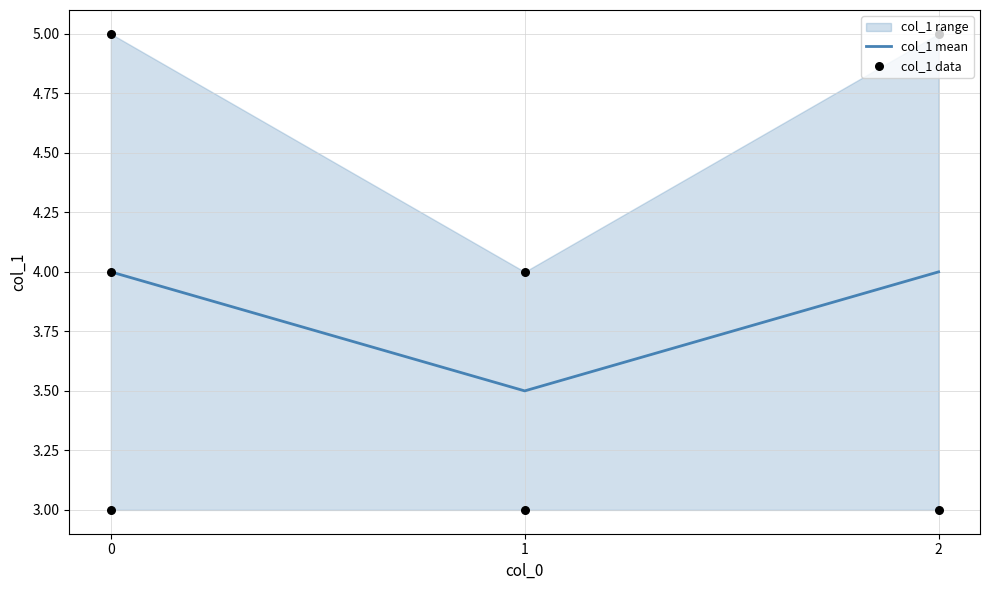

Which series reaches the minimum Y coordinate?

col_1